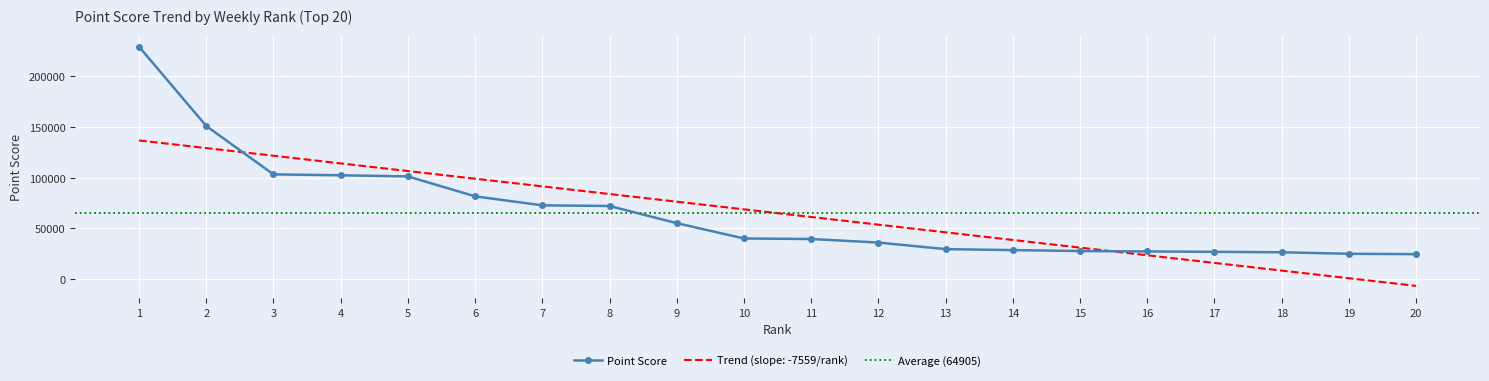

What is the value of the 12th point from the left?

35887